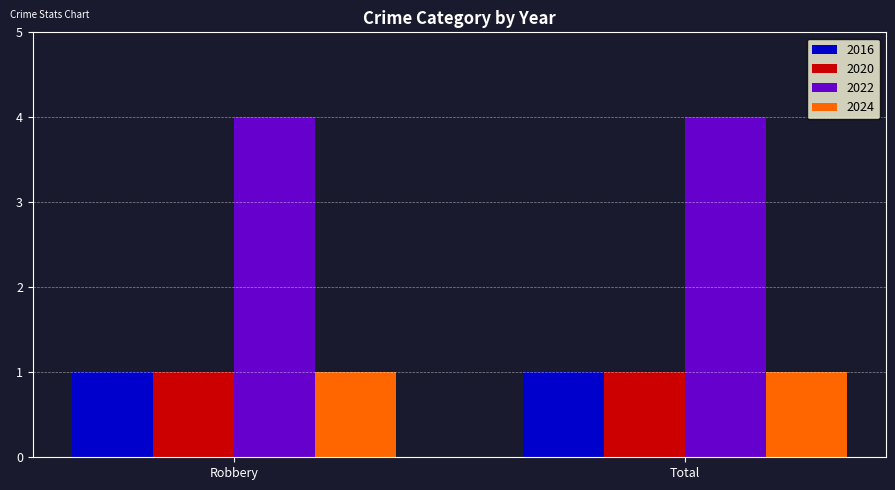

Reading left to right, extract all data points from this chart.

2016: Robbery=1	Total=1
2020: Robbery=1	Total=1
2022: Robbery=4	Total=4
2024: Robbery=1	Total=1